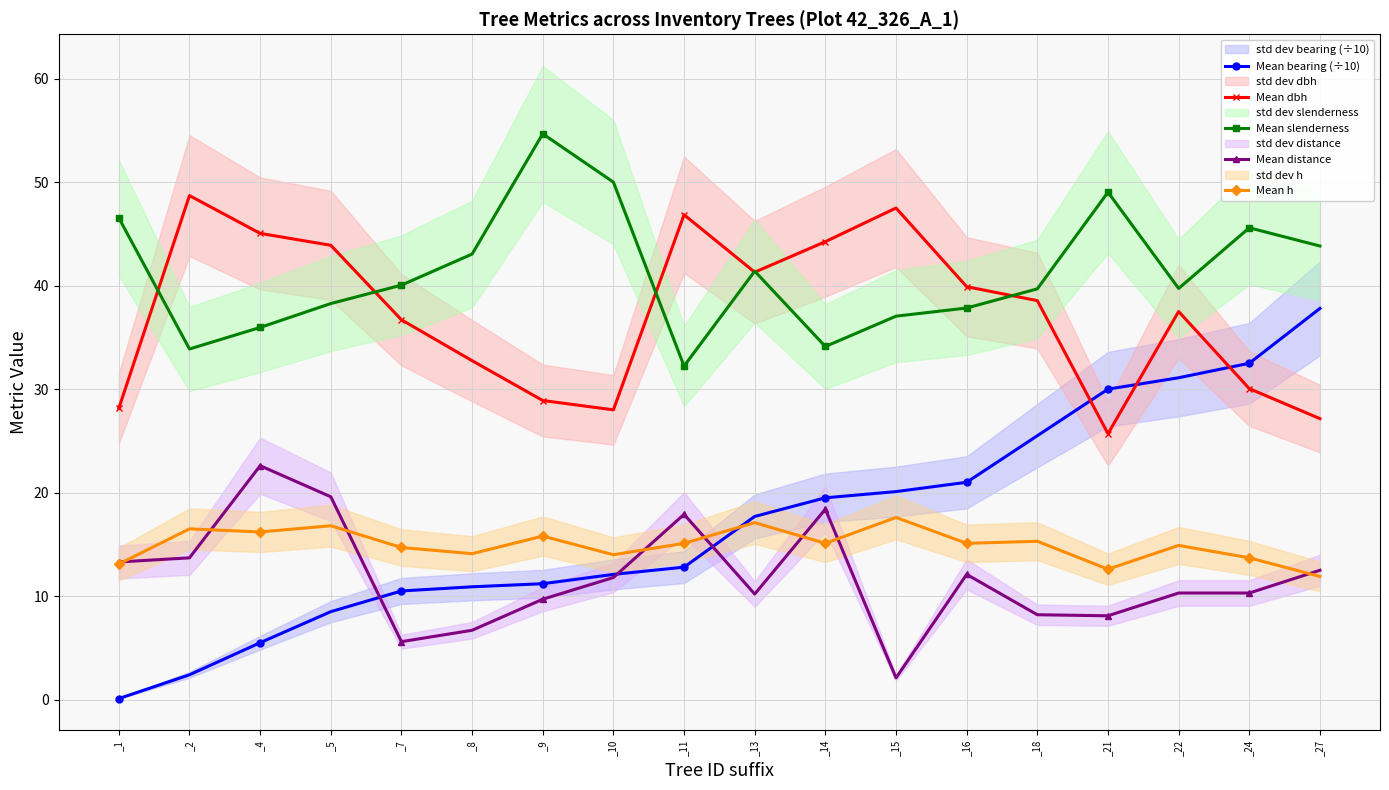

The value of Mean distance at _7 is 2.3. True or false?

False